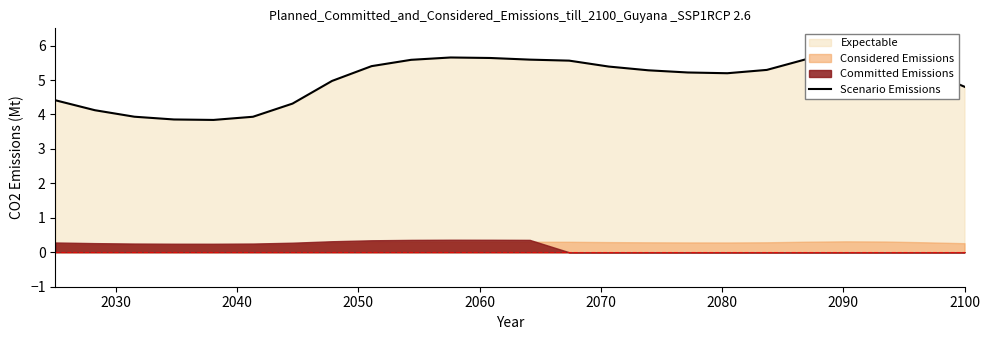

Count the number of categories in the chart.

24